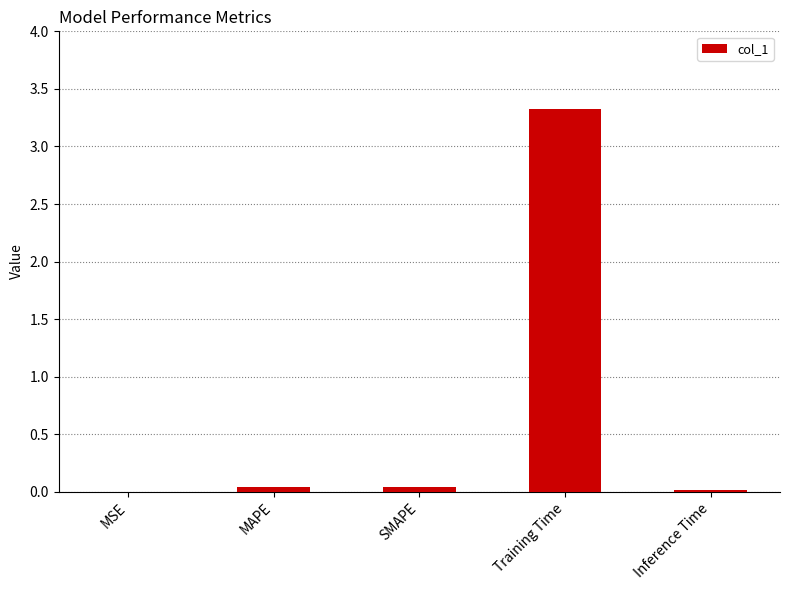

What is the sum of all values?

3.4